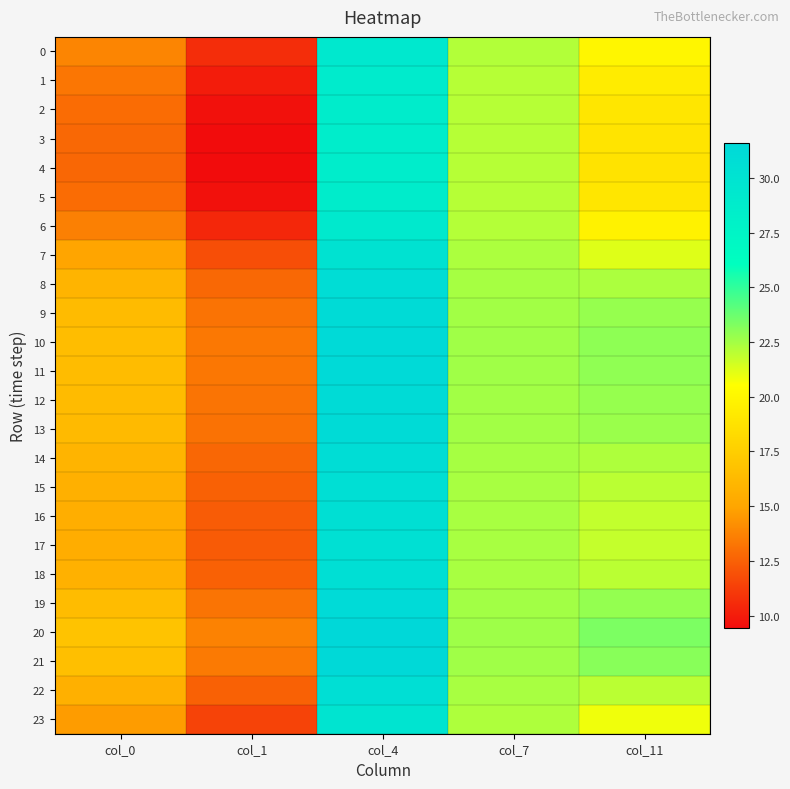

What is the total value across all series at col_7?

537.0